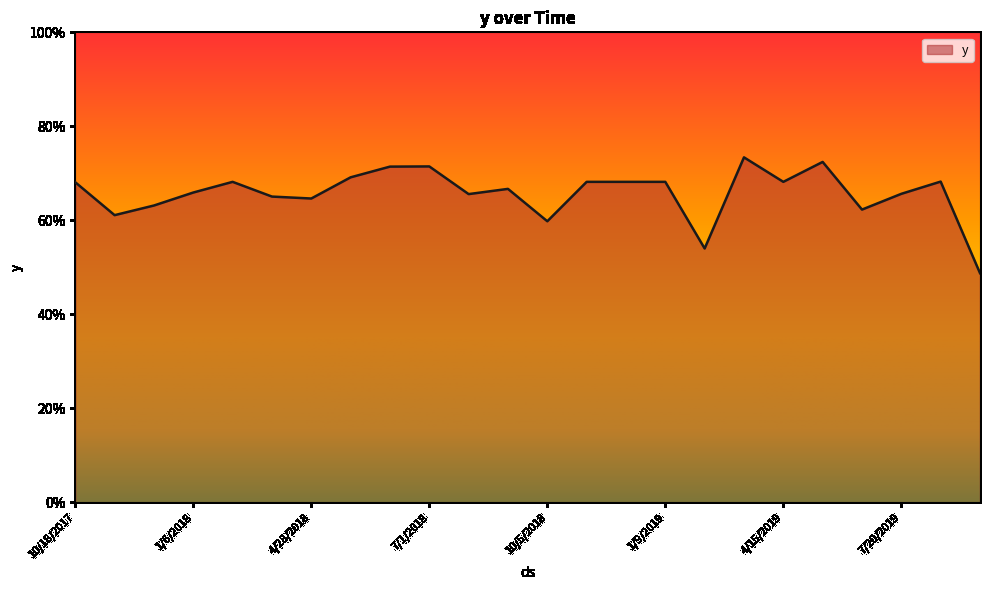

Reading right to left, transcribe all the data shown in this chart.

9/22/2019=0.5	8/5/2019=0.7	7/20/2019=0.7	6/18/2019=0.6	5/17/2019=0.7	4/15/2019=0.7	3/30/2019=0.7	2/26/2019=0.5	1/9/2019=0.7	12/8/2018=0.7	11/22/2018=0.7	10/5/2018=0.6	9/3/2018=0.7	8/18/2018=0.7	7/1/2018=0.7	6/15/2018=0.7	5/30/2018=0.7	4/28/2018=0.6	3/27/2018=0.7	2/7/2018=0.7	1/6/2018=0.7	12/5/2017=0.6	11/3/2017=0.6	10/18/2017=0.7